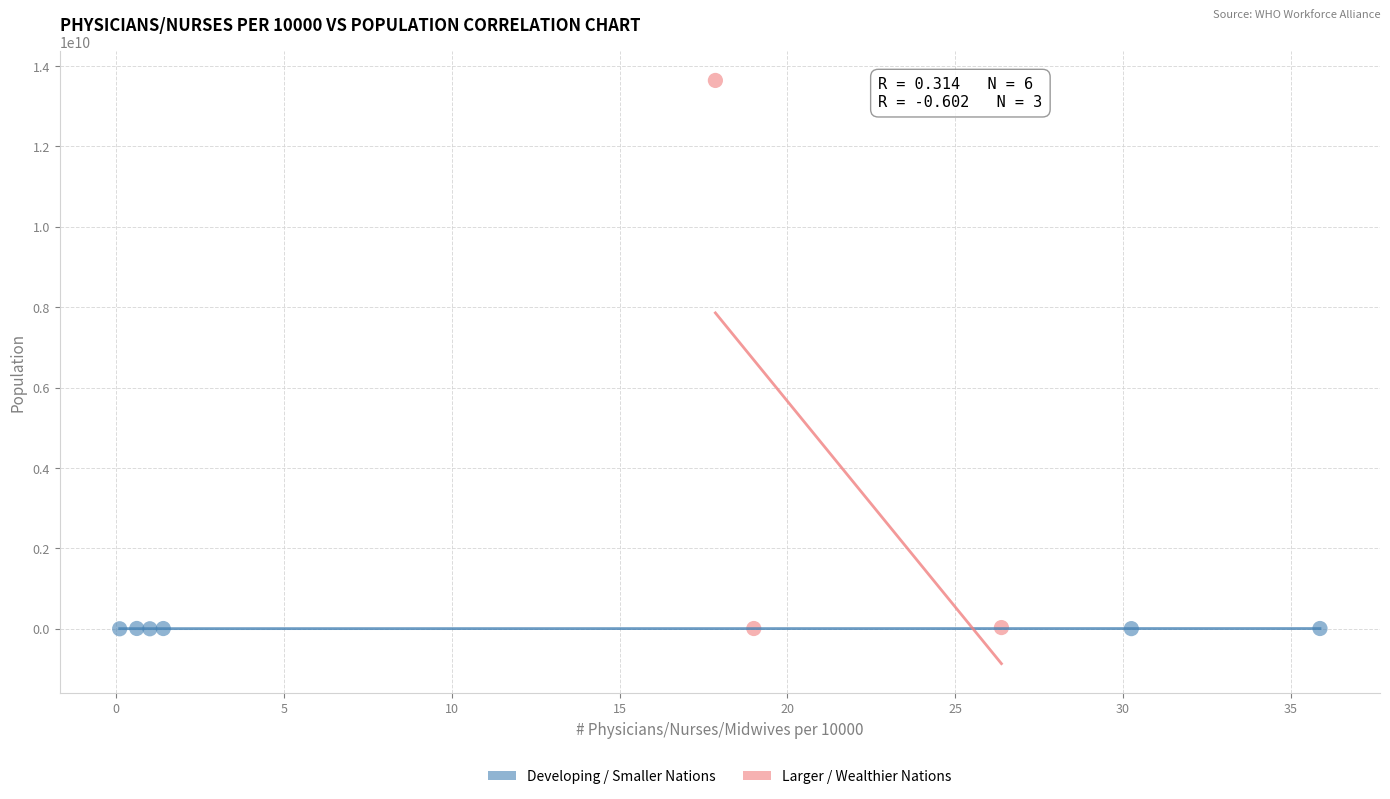

Which series contains the highest Y value?

Larger / Wealthier Nations